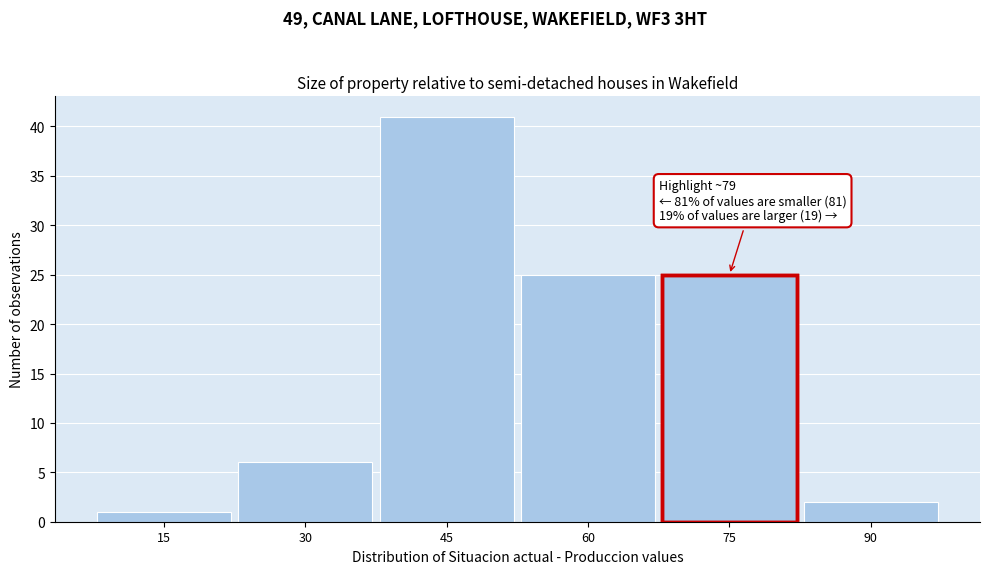

Reading left to right, extract all data points from this chart.

1	6	41	25	25	2